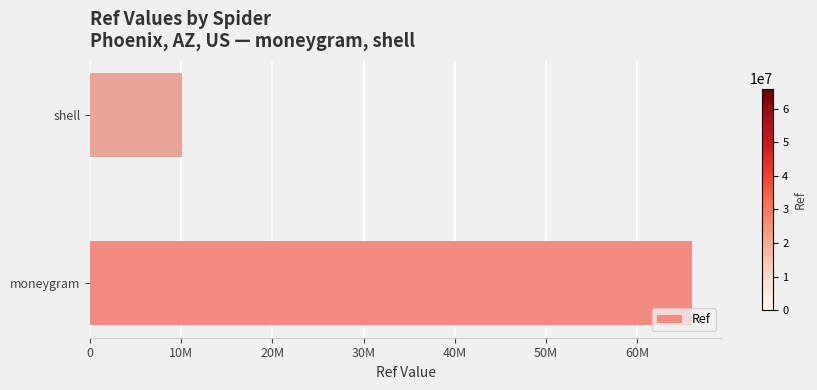

Which category has the lowest value across all series?

shell